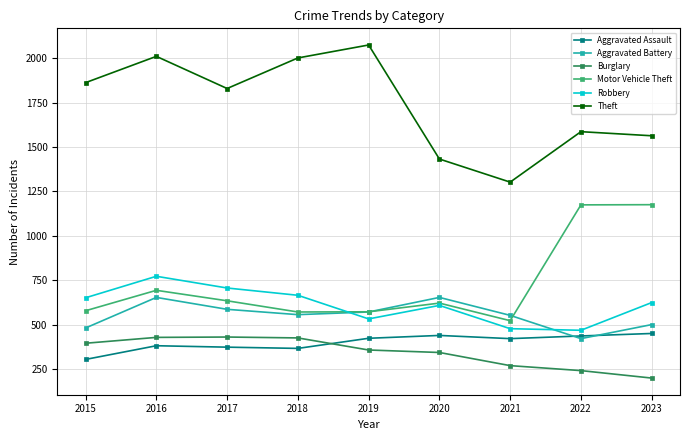

Between 2017 and 2020, which series saw the biggest shift?

Theft